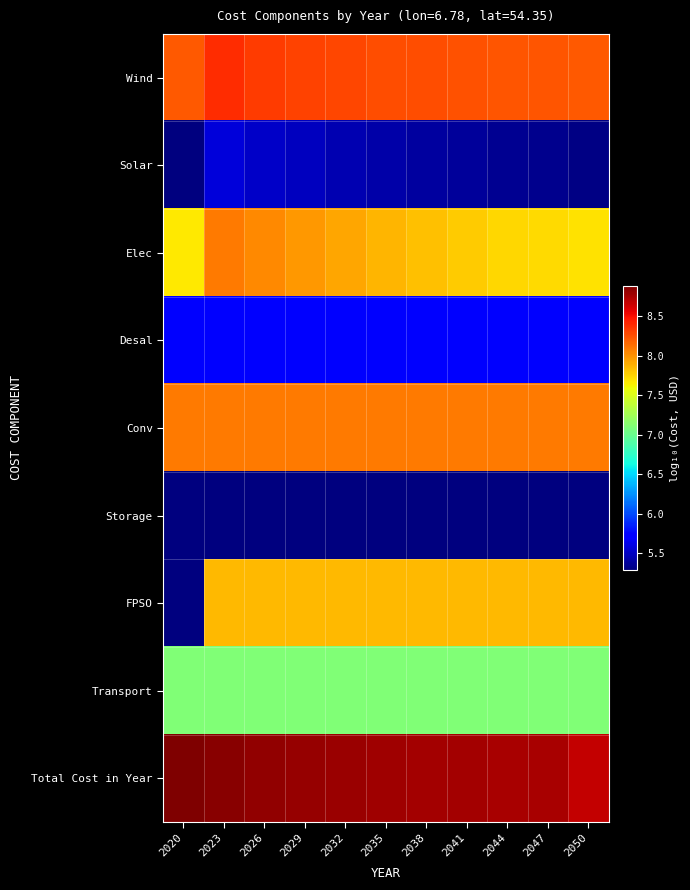

Which series changed the most between 2026 and 2041?

Elec